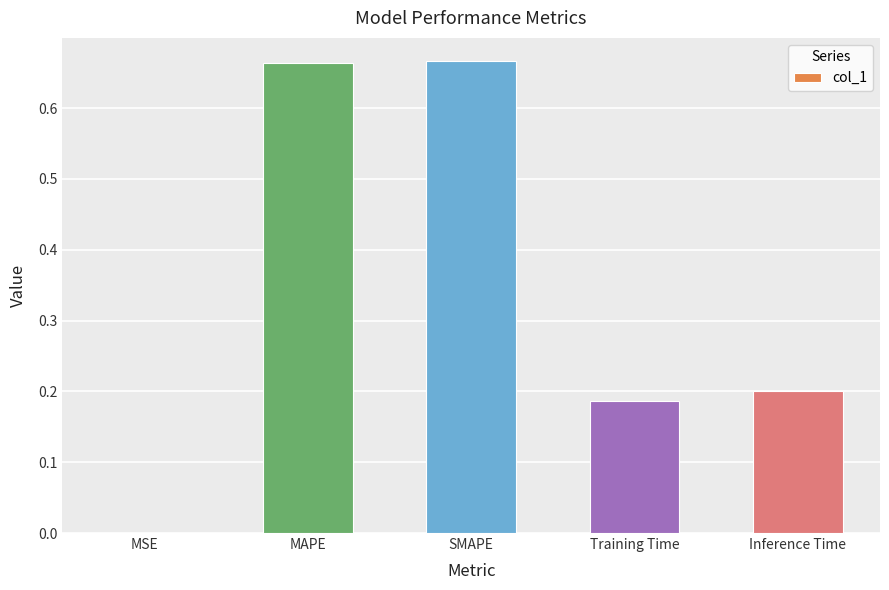

The value at Training Time is 0.3. True or false?

False